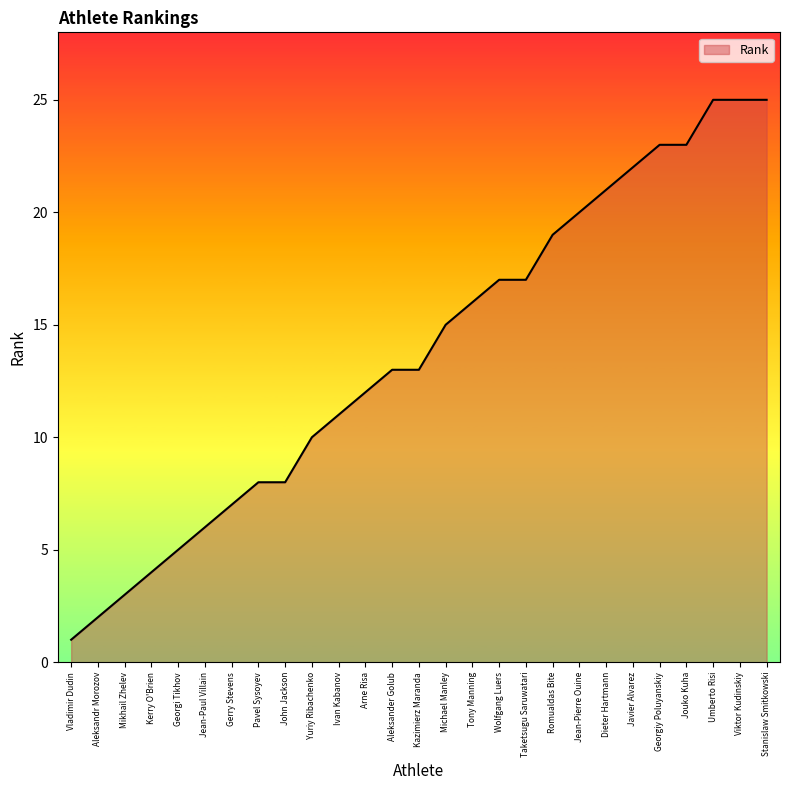

What position from the right is John Jackson?

19